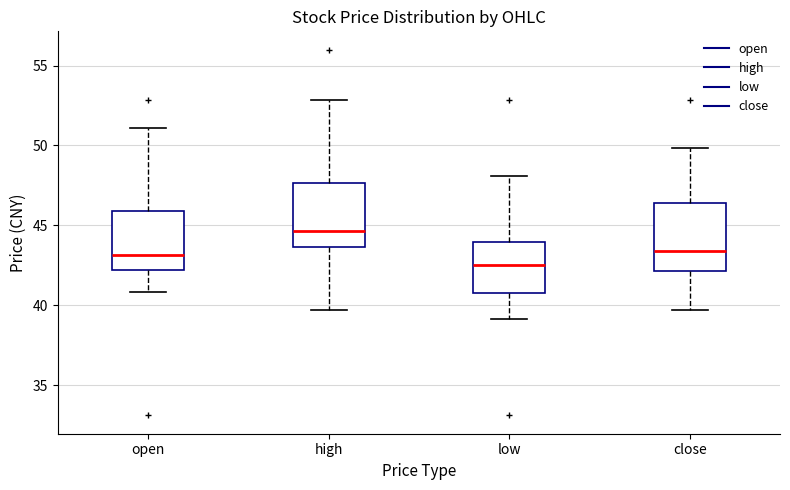

Where does the lower whisker of the box for high end on the y-axis? The values are not printed on the chart, so give them approximately, as read against the axis.

39.5